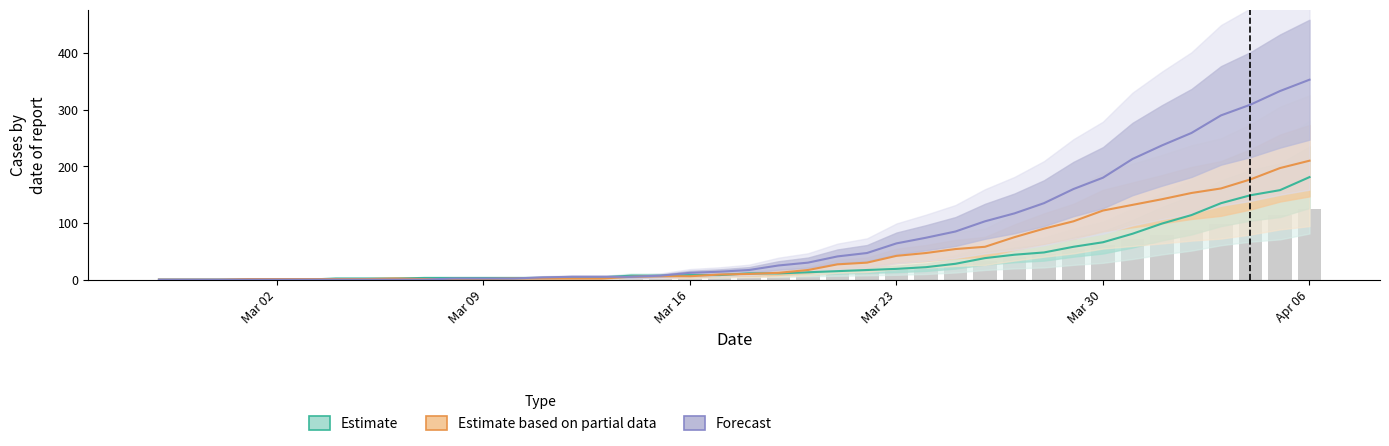

What position from the right is 2020-03-22?

16